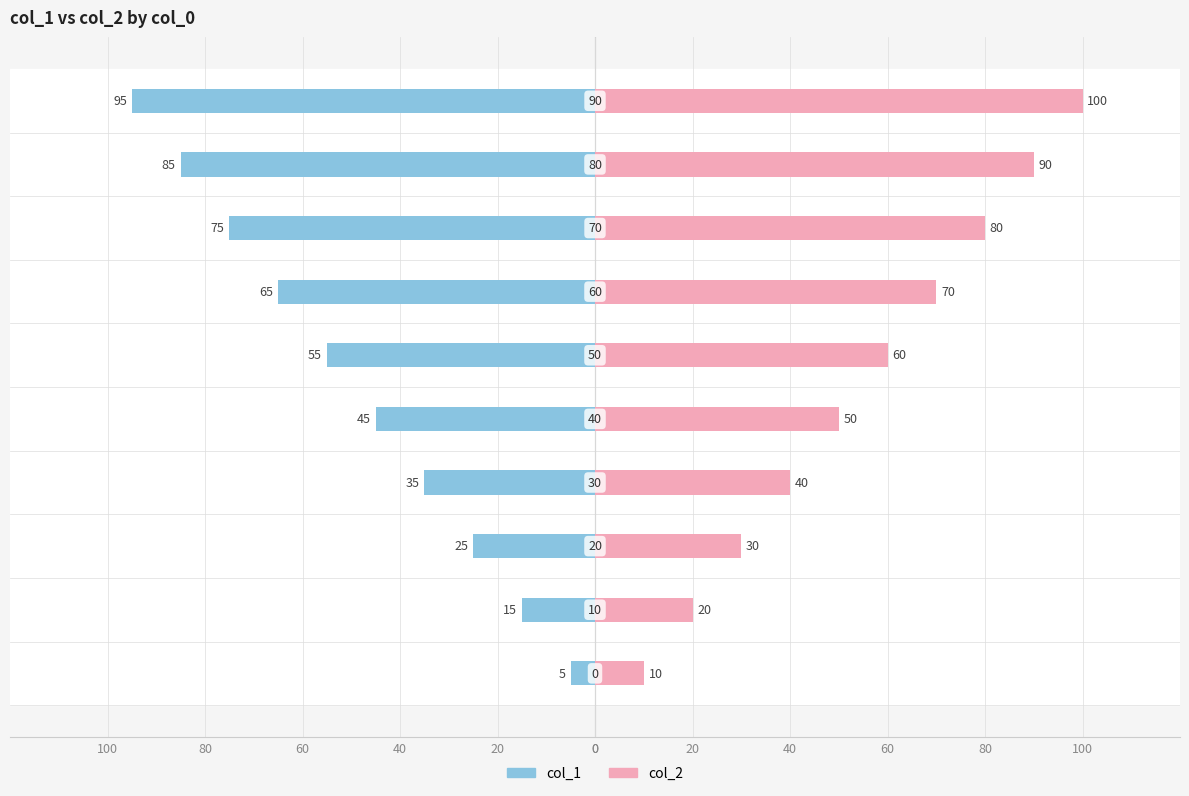

Reading right to left, extract all data points from this chart.

col_1: 60=-95	40=-85	20=-75	0=-65	100=-55	80=-45	60=-35	40=-25	20=-15	0=-5
col_2: 60=100	40=90	20=80	0=70	100=60	80=50	60=40	40=30	20=20	0=10